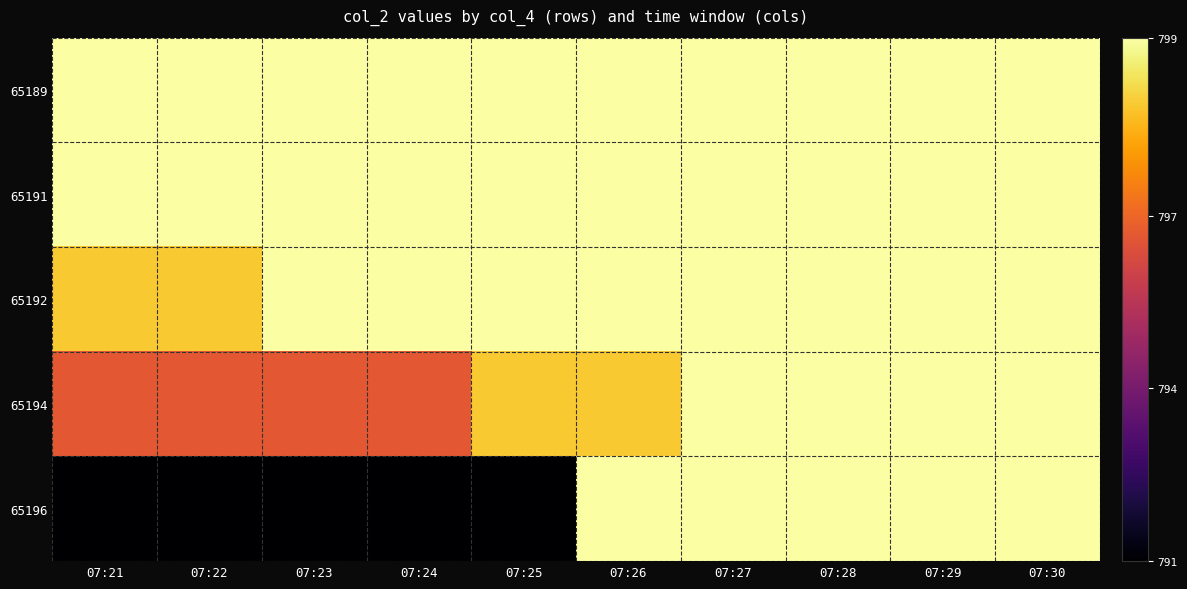

Reading left to right, list all the values displayed in this chart.

65189: 07:21=1.0	07:22=1.0	07:23=1.0	07:24=1.0	07:25=1.0	07:26=1.0	07:27=1.0	07:28=1.0	07:29=1.0	07:30=1.0
65191: 07:21=1.0	07:22=1.0	07:23=1.0	07:24=1.0	07:25=1.0	07:26=1.0	07:27=1.0	07:28=1.0	07:29=1.0	07:30=1.0
65192: 07:21=0.9	07:22=0.9	07:23=1.0	07:24=1.0	07:25=1.0	07:26=1.0	07:27=1.0	07:28=1.0	07:29=1.0	07:30=1.0
65194: 07:21=0.6	07:22=0.6	07:23=0.6	07:24=0.6	07:25=0.9	07:26=0.9	07:27=1.0	07:28=1.0	07:29=1.0	07:30=1.0
65196: 07:21=0.0	07:22=0.0	07:23=0.0	07:24=0.0	07:25=0.0	07:26=1.0	07:27=1.0	07:28=1.0	07:29=1.0	07:30=1.0